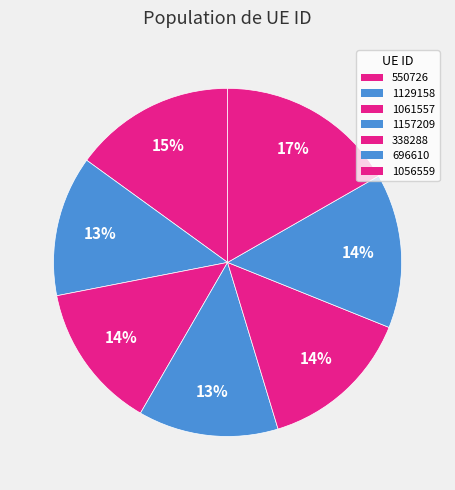

What percentage is the 1157209 slice, to the nearest percent?

13%